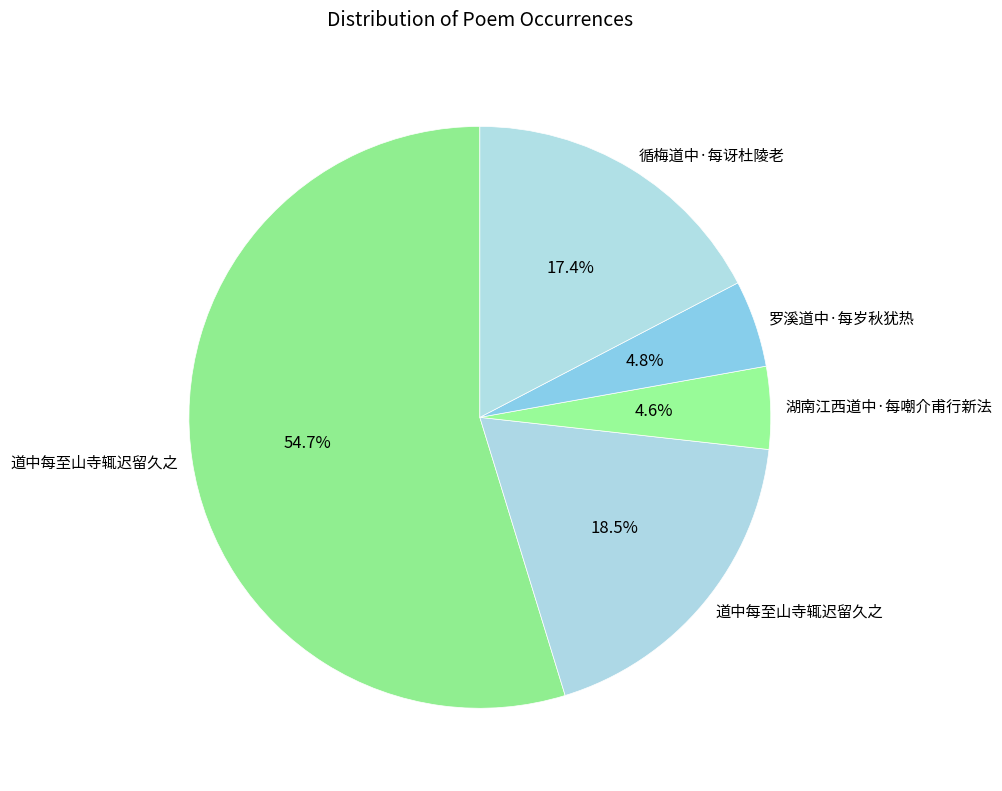

Count the number of slices in the pie.

5